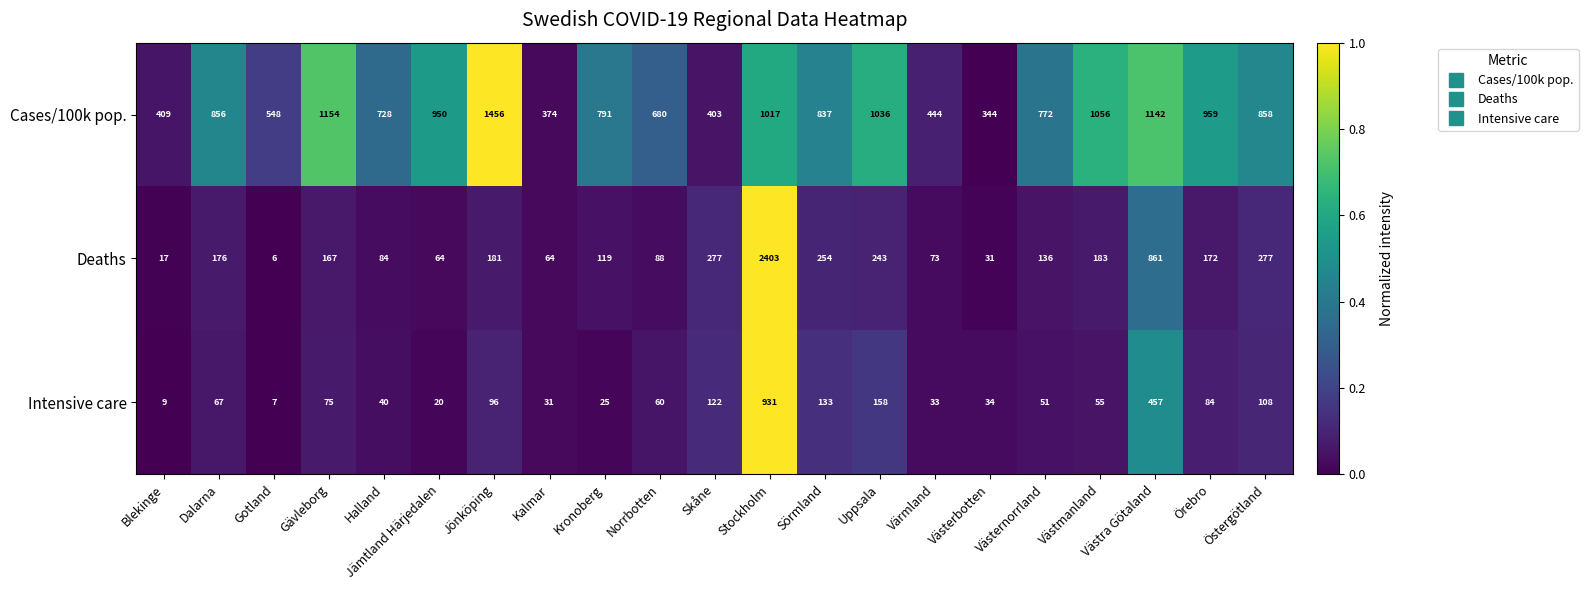

Rank the series at Dalarna from highest to lowest value.

Cases/100k pop., Deaths, Intensive care